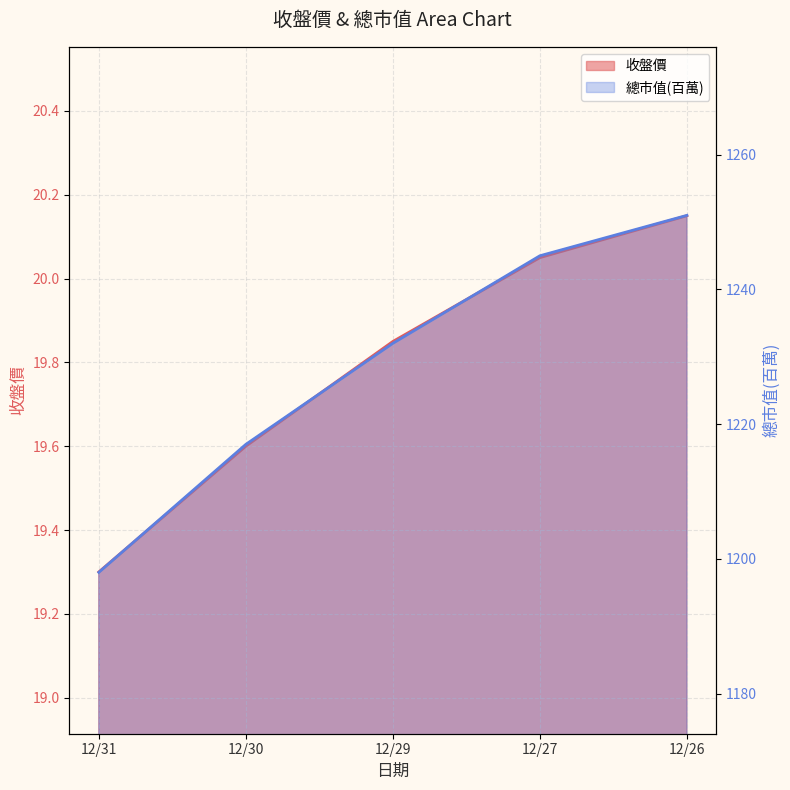

Reading right to left, list all the values displayed in this chart.

收盤價: 12/26=20.1	12/27=20.1	12/29=19.9	12/30=19.6	12/31=19.3
總市值(百萬): 12/26=1251.0	12/27=1245.0	12/29=1232.0	12/30=1217.0	12/31=1198.0